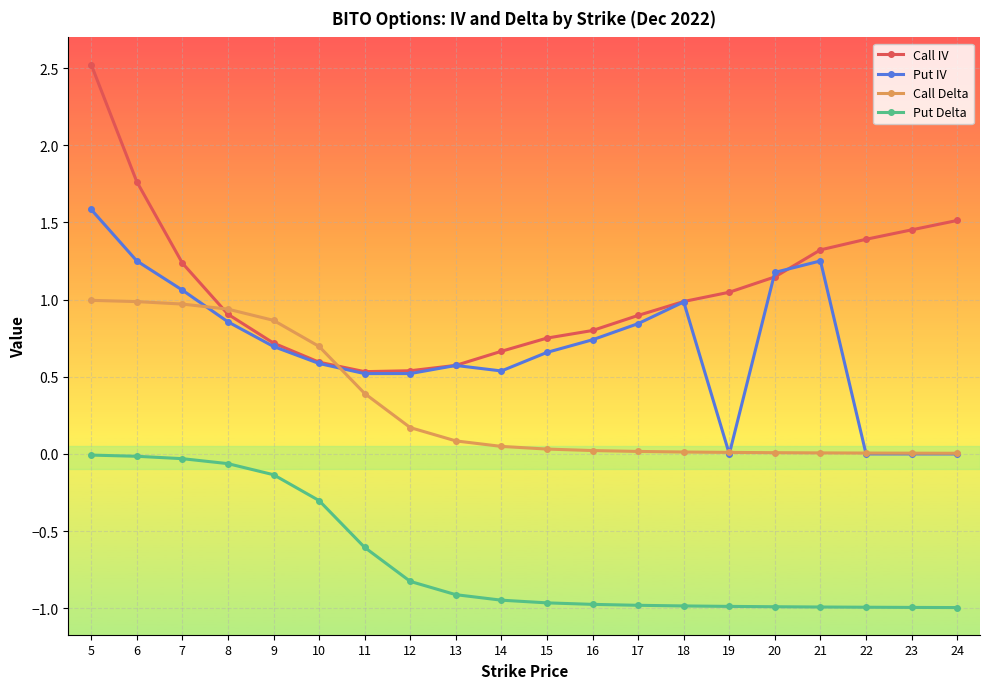

List the series in order of their peak value, highest first.

Call IV, Put IV, Call Delta, Put Delta